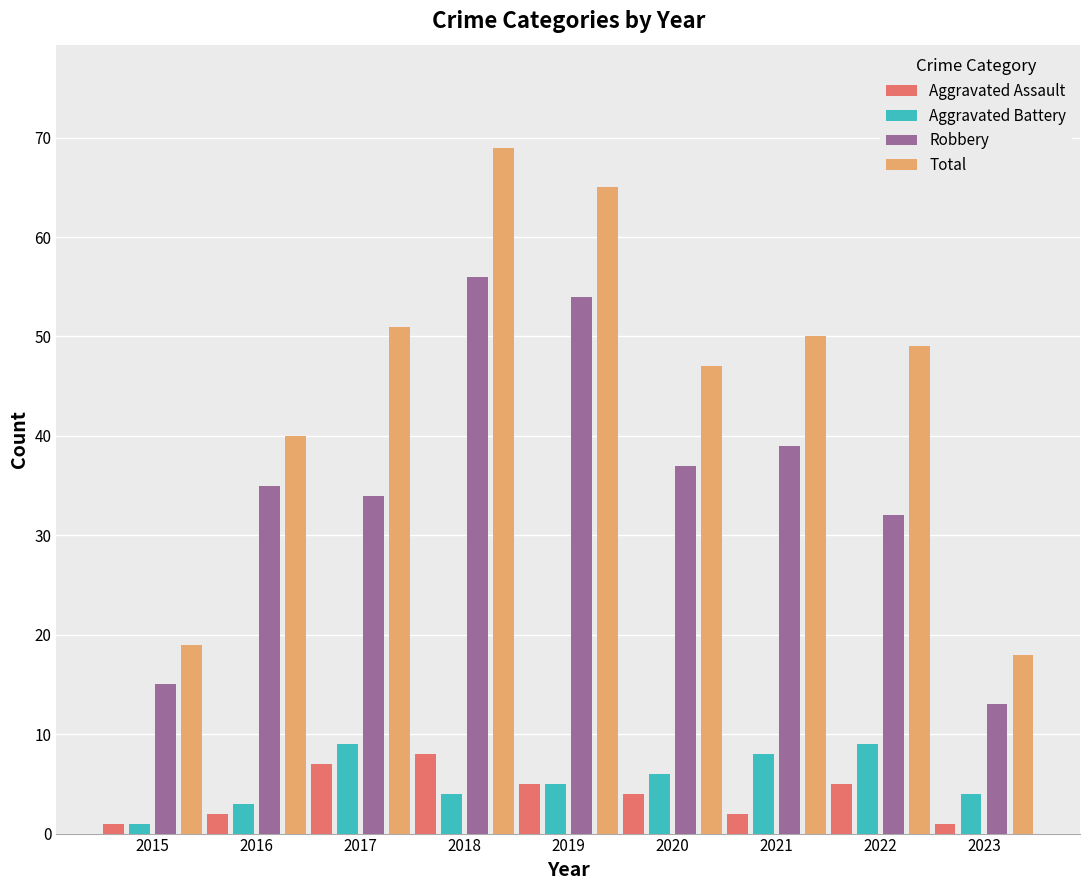

Between 2015 and 2022, which series saw the biggest shift?

Total